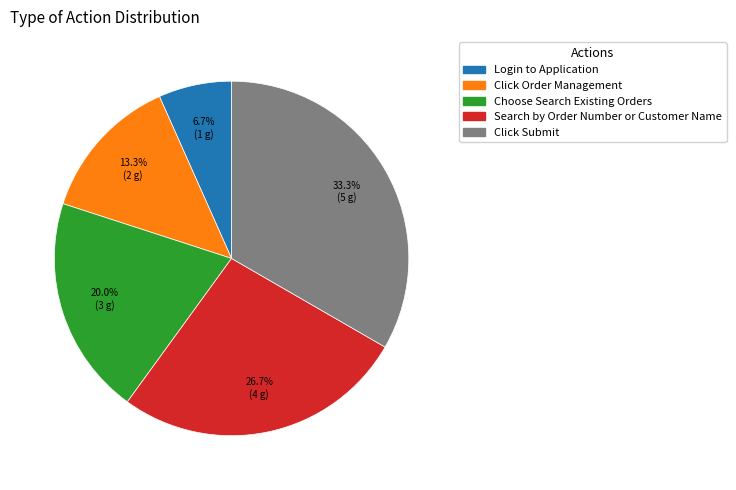

True or false: Choose Search Existing Orders accounts for 13% of the total.

False